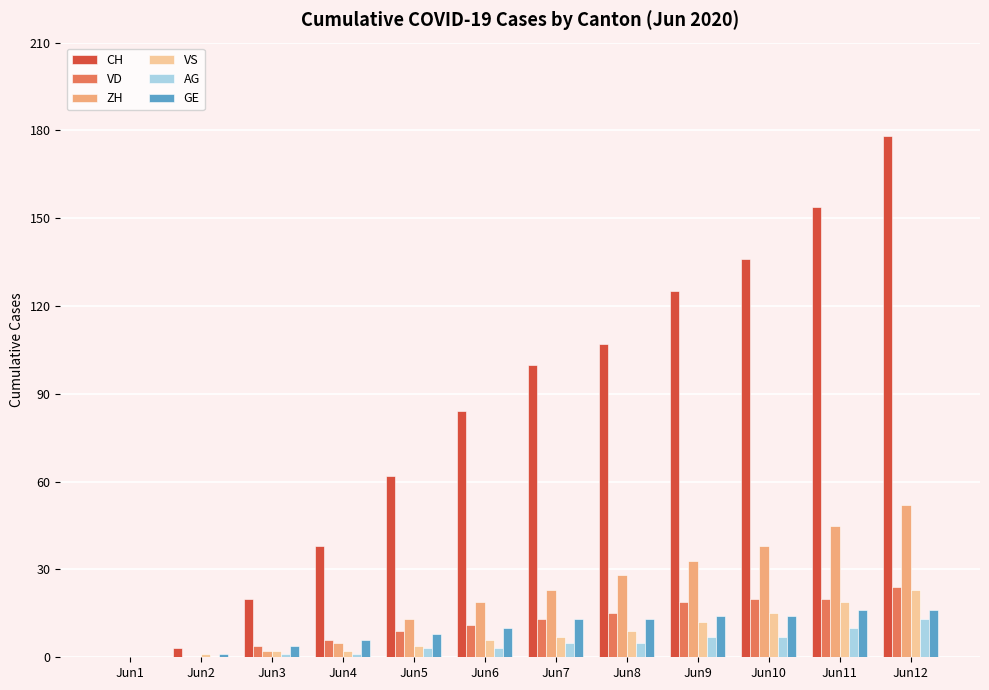

Which series changed the most between Jun5 and Jun11?

CH